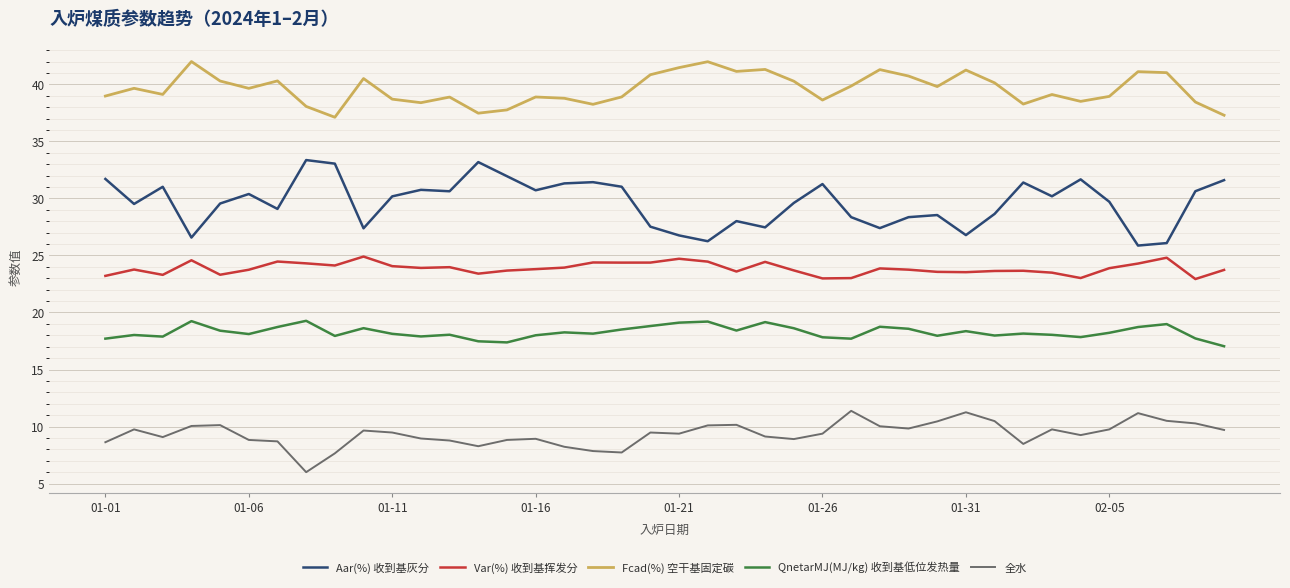

Which series has the widest spread of values?

Aar(%) 收到基灰分